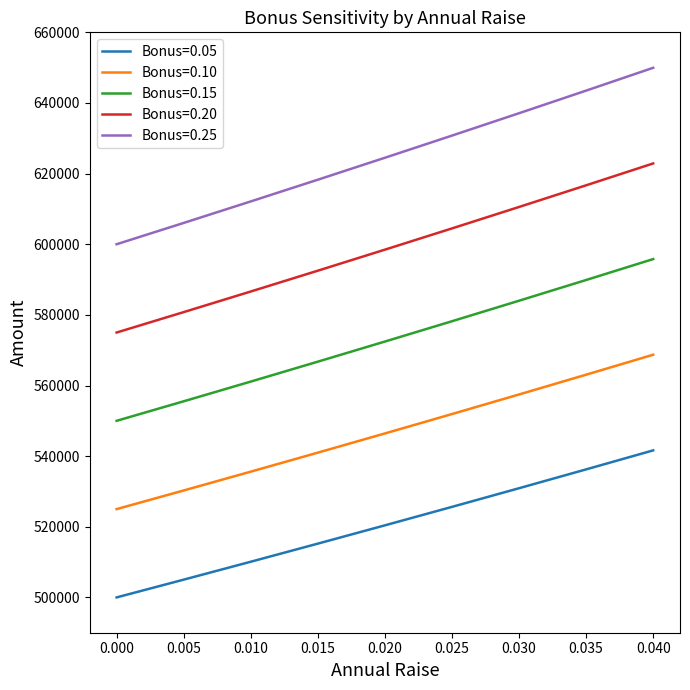

True or false: Bonus=0.05 and Bonus=0.25 cross at least once.

False